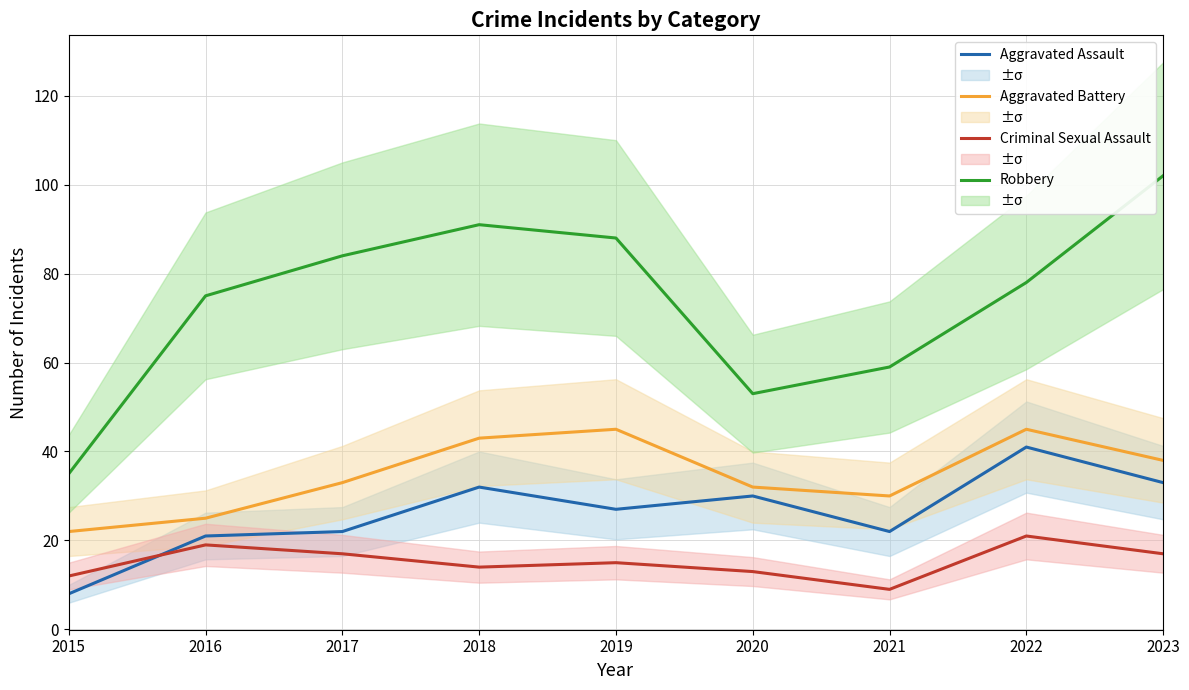

How many interior local valleys does the Aggravated Battery series have?

1